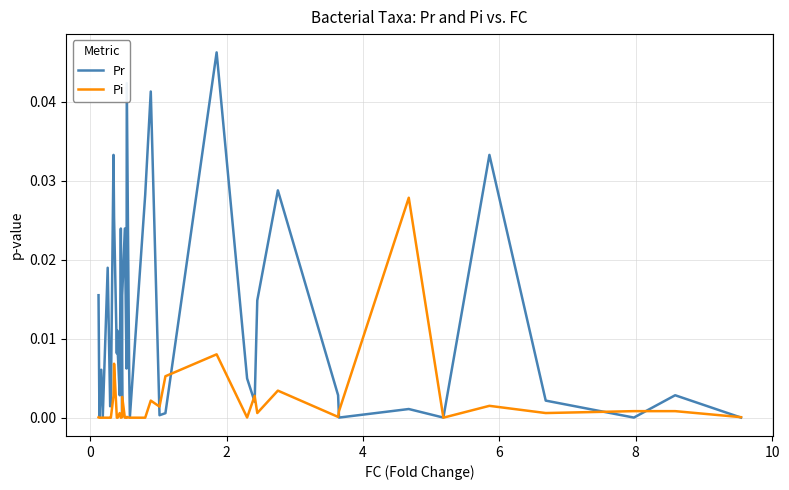

List the series in order of their peak value, highest first.

Pr, Pi